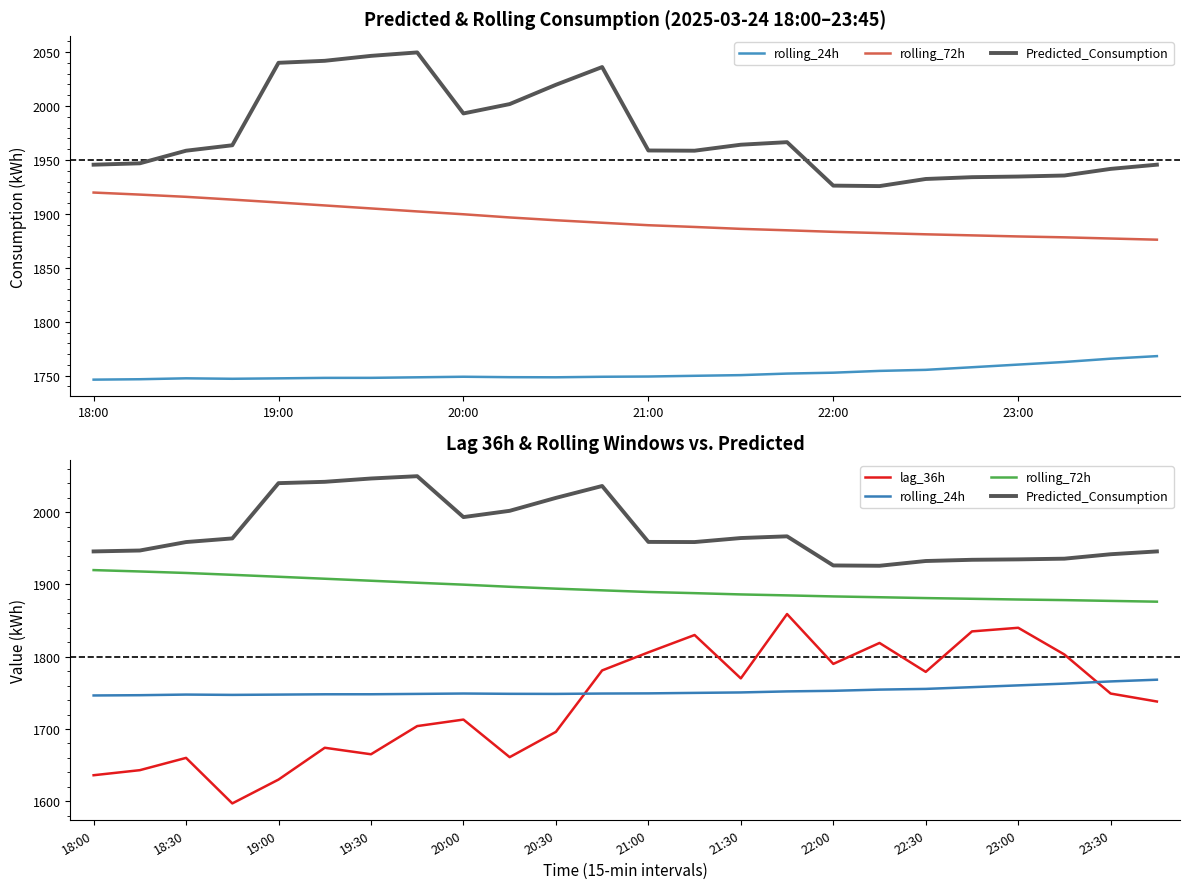

What is the sum of all lag_36h values?

41678.0